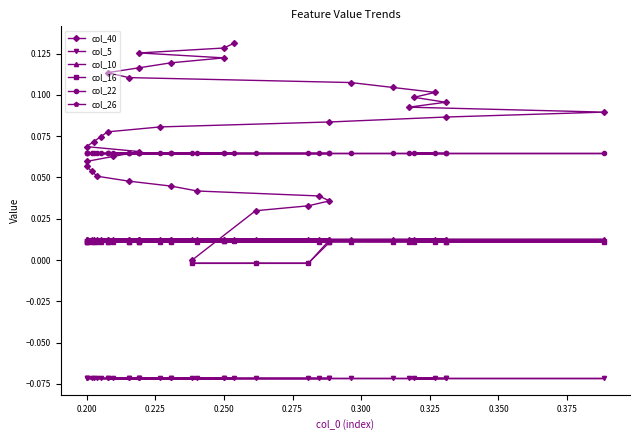

How many categories are shown in the chart?

36